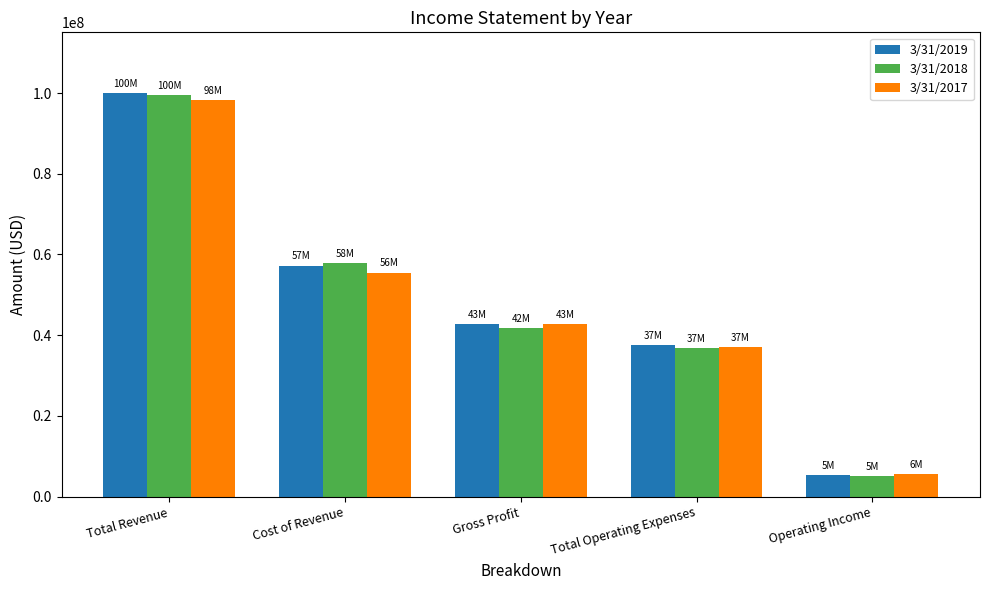

What is the value of the 3/31/2019 bar at the 3rd from the left?

42790000